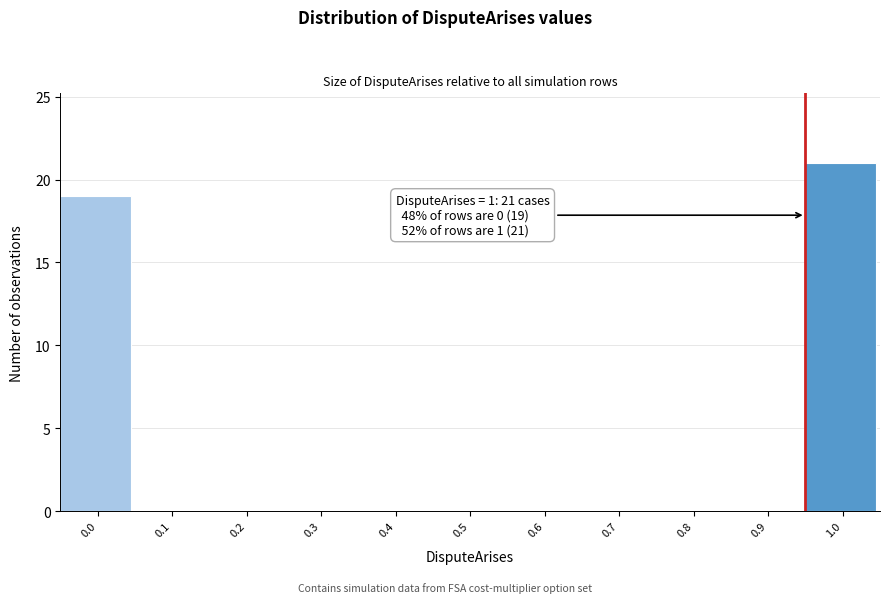

Reading right to left, list all the values displayed in this chart.

1.0=21	0.9=0	0.8=0	0.7=0	0.6=0	0.5=0	0.4=0	0.3=0	0.2=0	0.1=0	0.0=19